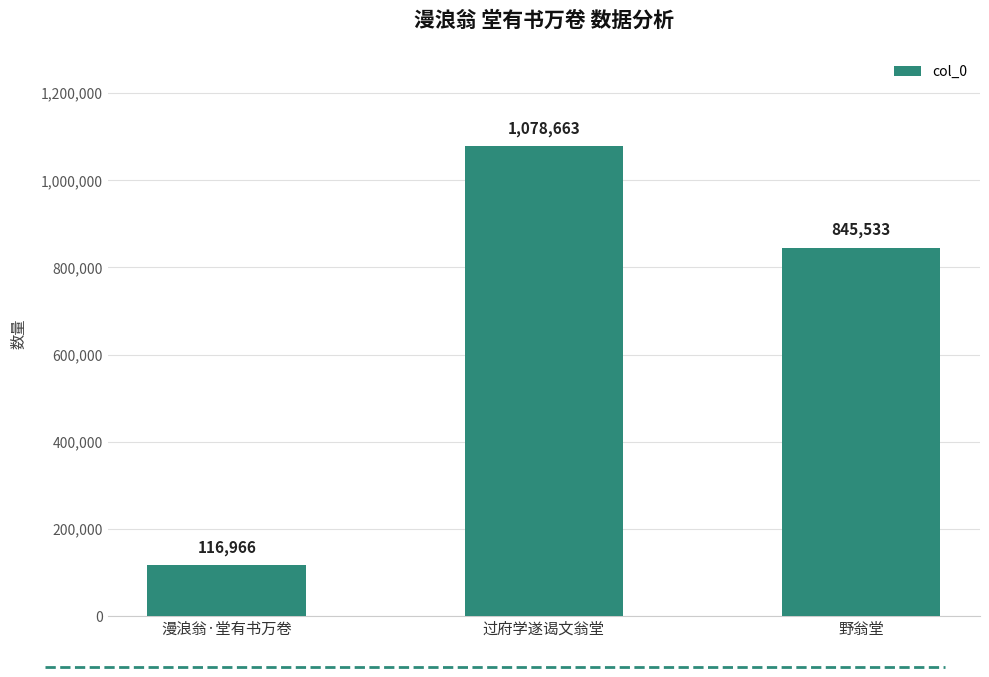

Reading right to left, extract all data points from this chart.

845533	1078663	116966